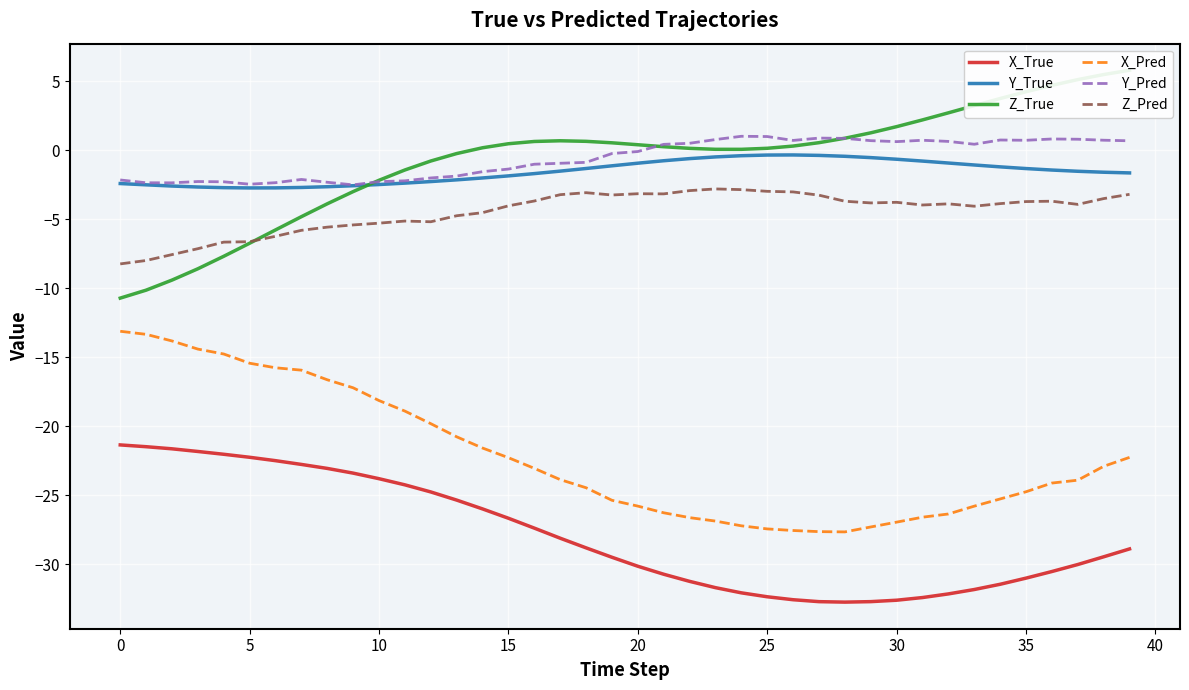

Where does the Z_Pred series first go above -3?

22